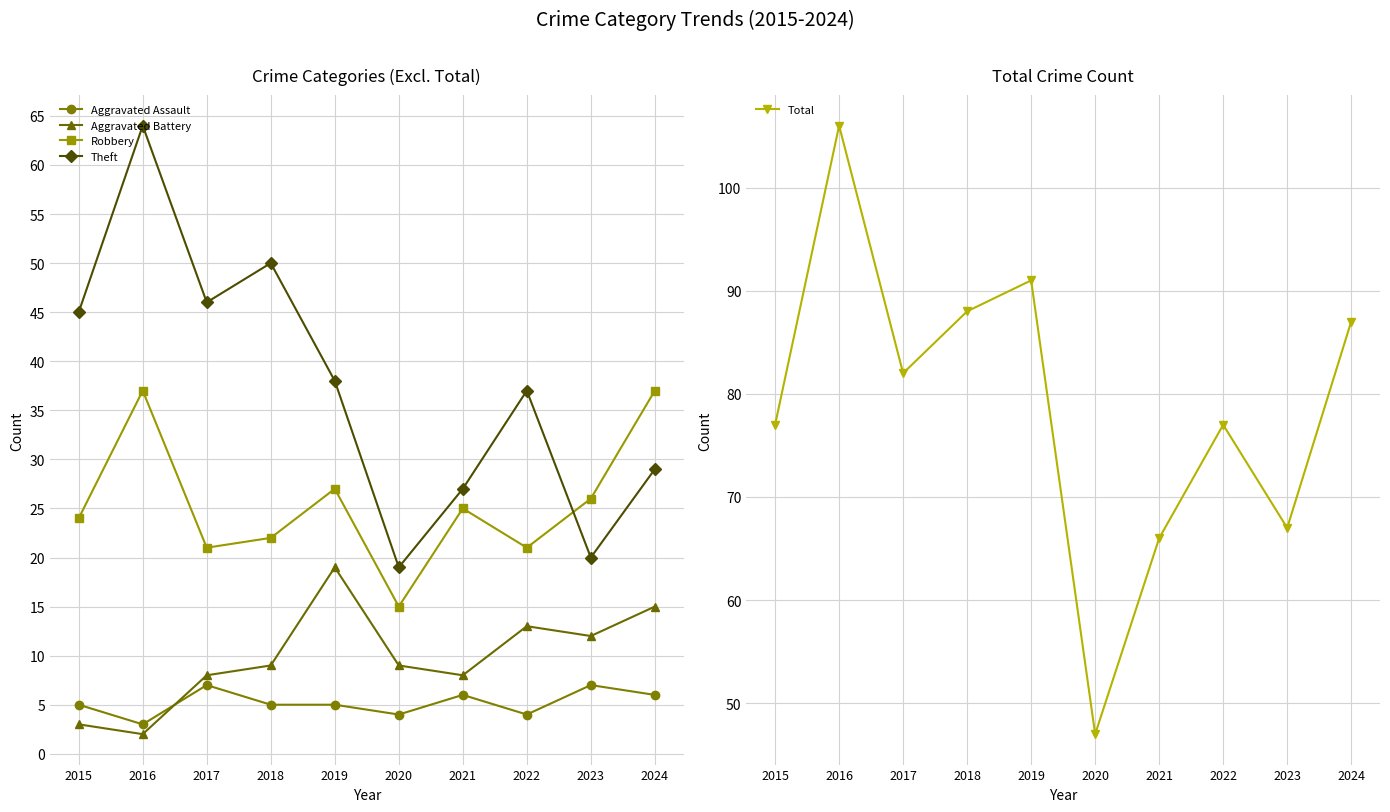

Is it true that Robbery equals 25 at 2021?

True